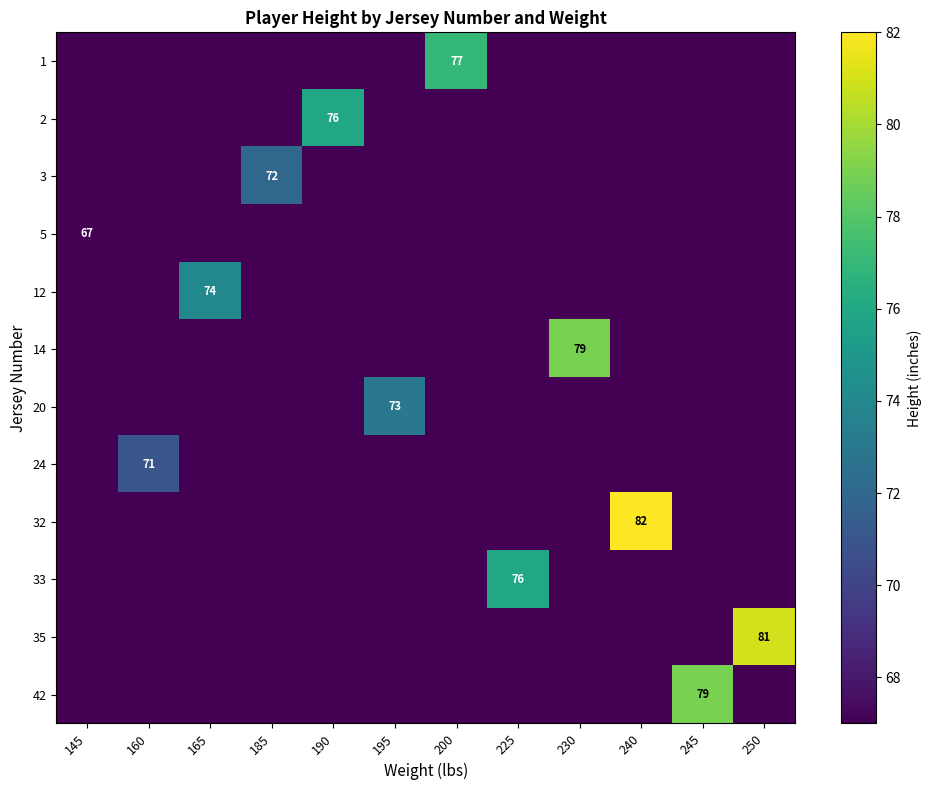

The value of 12 at 165 is 74. True or false?

True